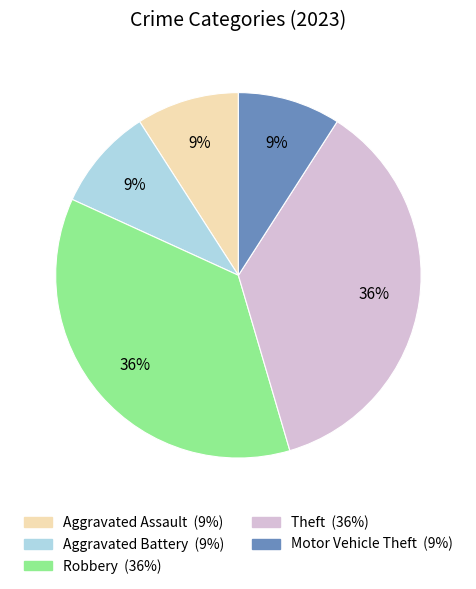

Do Aggravated Assault and Aggravated Battery together represent more than half of the pie?

No